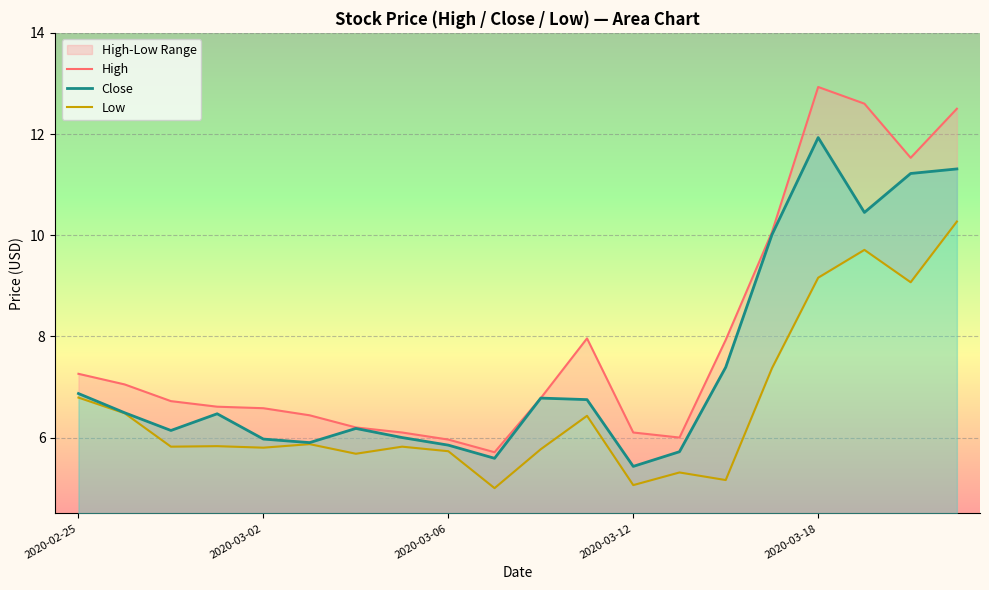

The value of Close at 2020-03-12 is 5.4. True or false?

True